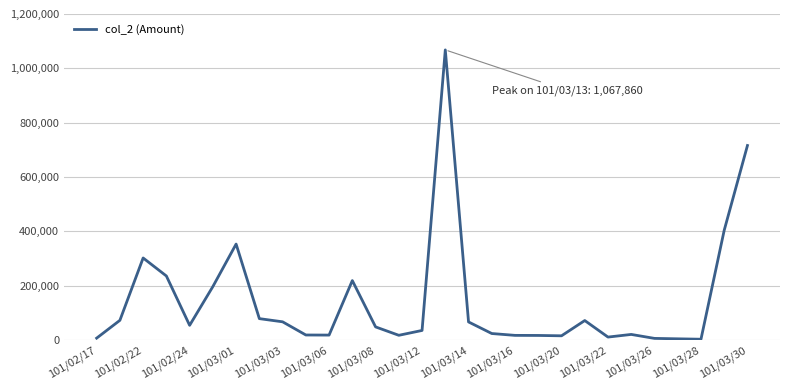

Does the chart have visible grid lines?

Yes